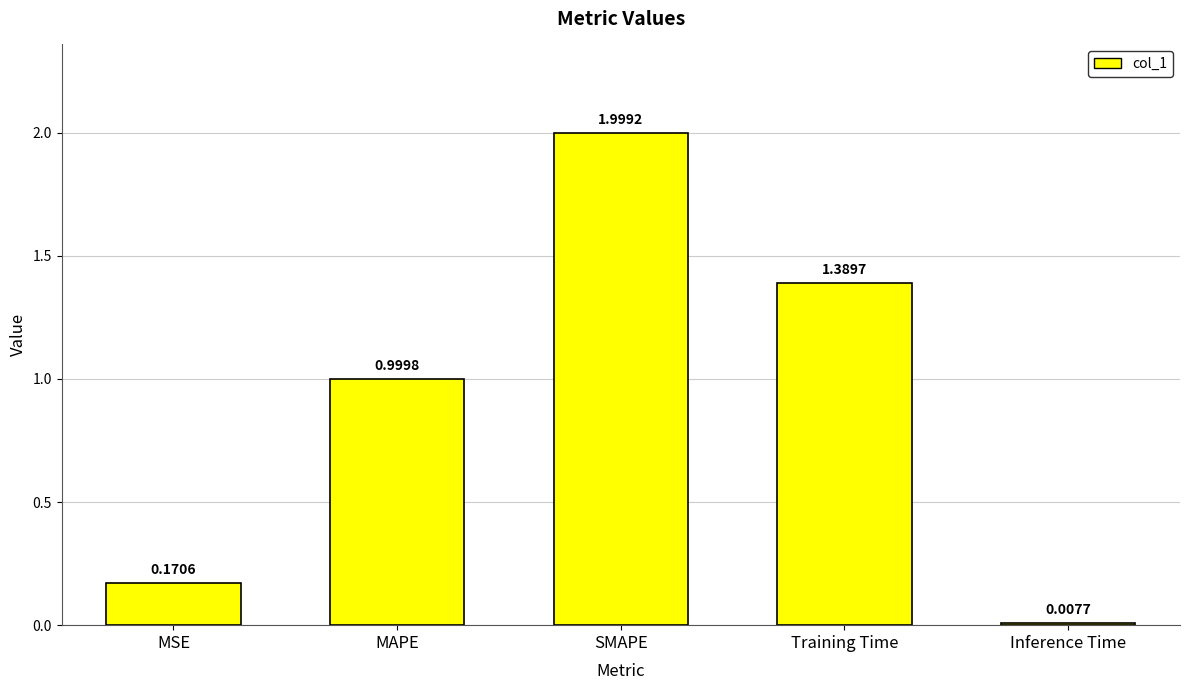

What is the greatest value displayed?

2.0